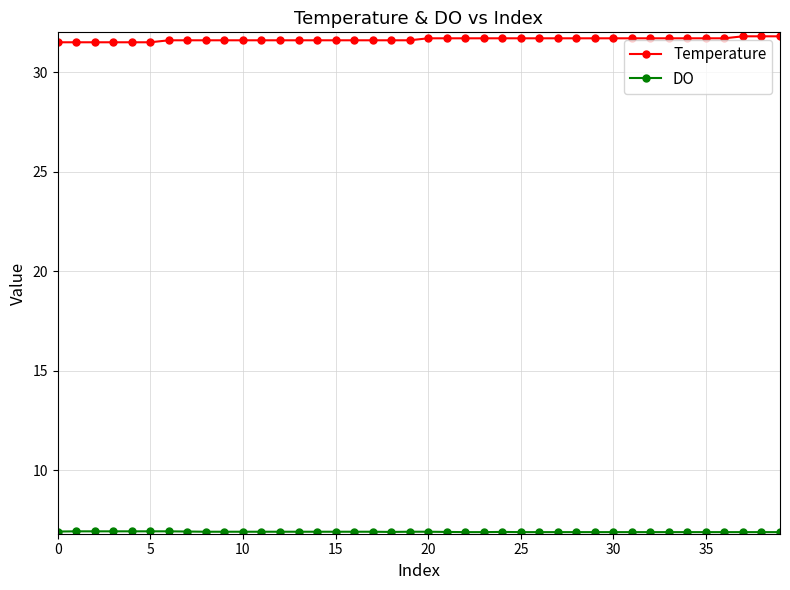

What is the value of the Temperature point at the 6th from the left?

31.5